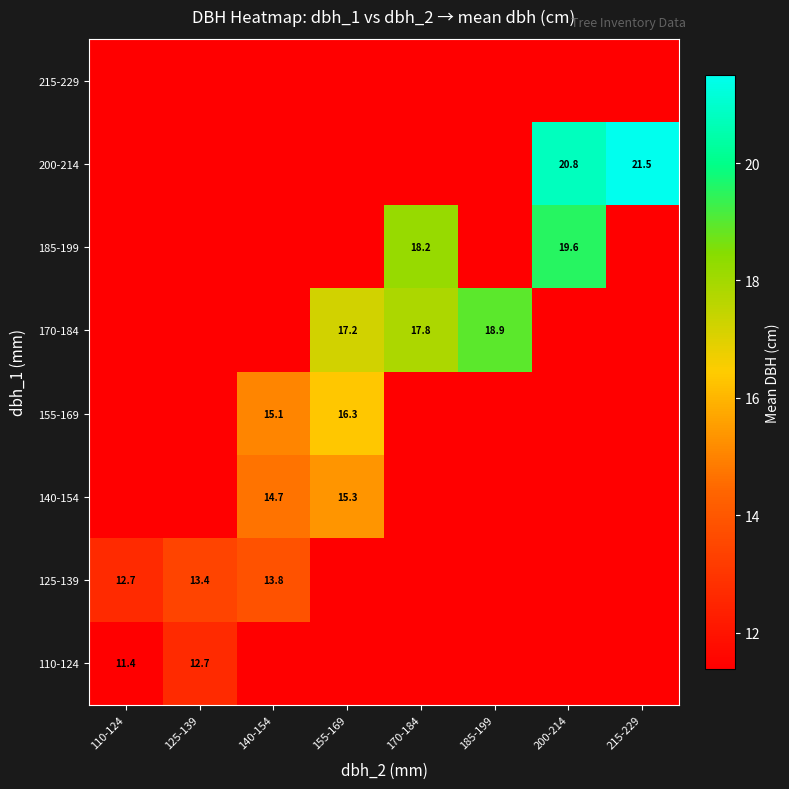

What is the difference between the 200-214 values at 200-214 and 185-199?

9.4